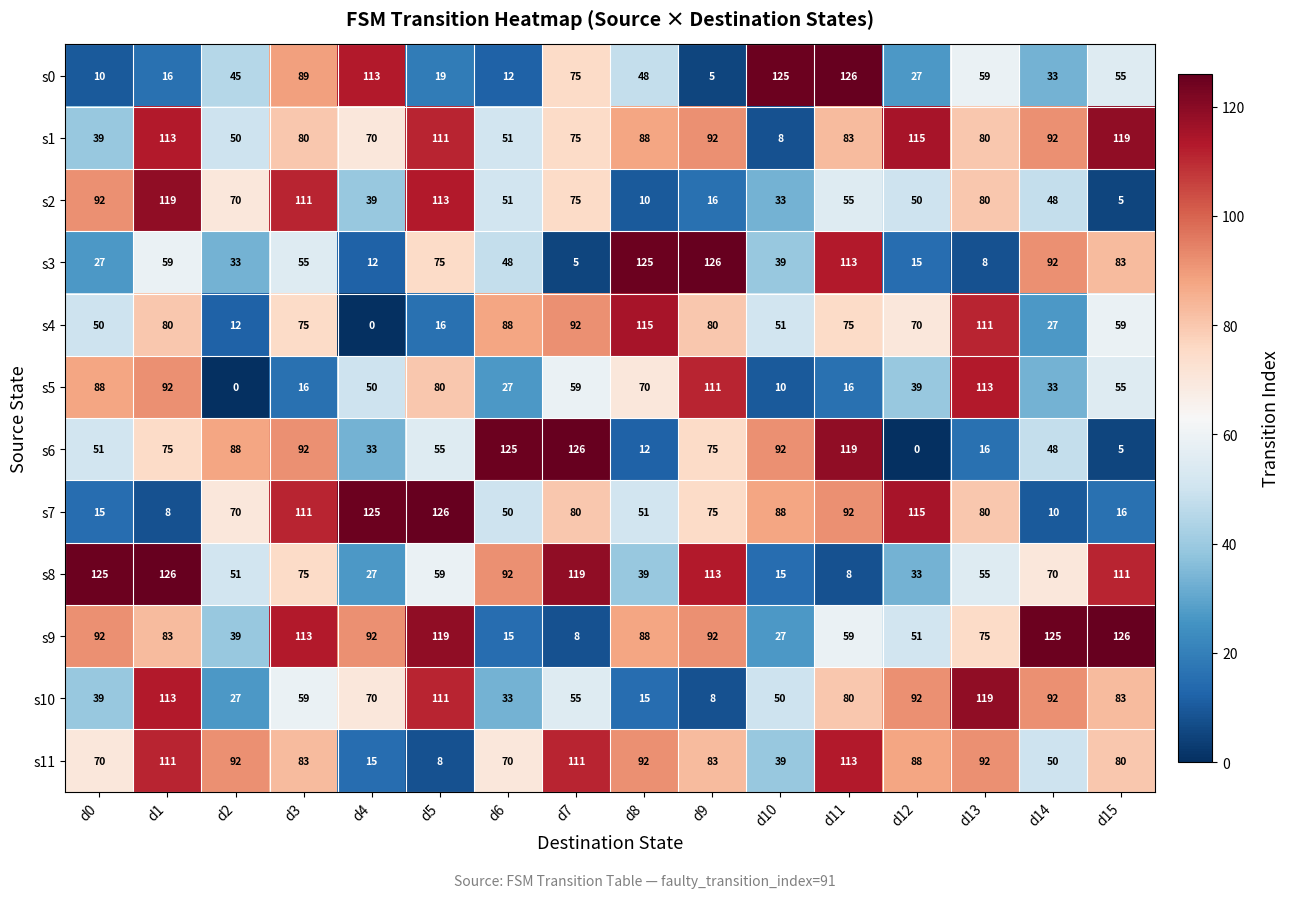

Is it true that s10 equals 113 at d1?

True